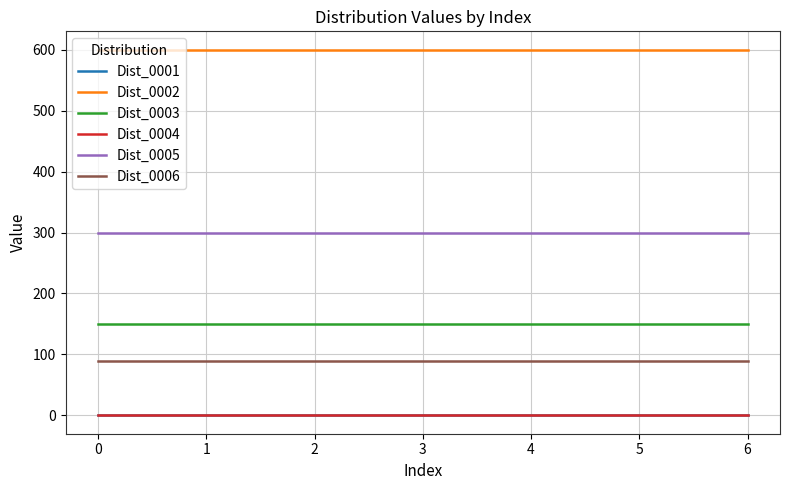

Which series has the largest range (max minus min)?

Dist_0001